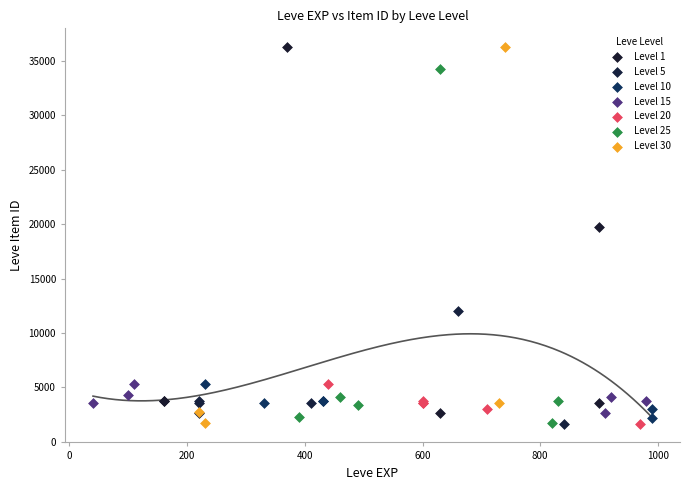

What are all the series names shown in the legend?

Level 1, Level 5, Level 10, Level 15, Level 20, Level 25, Level 30